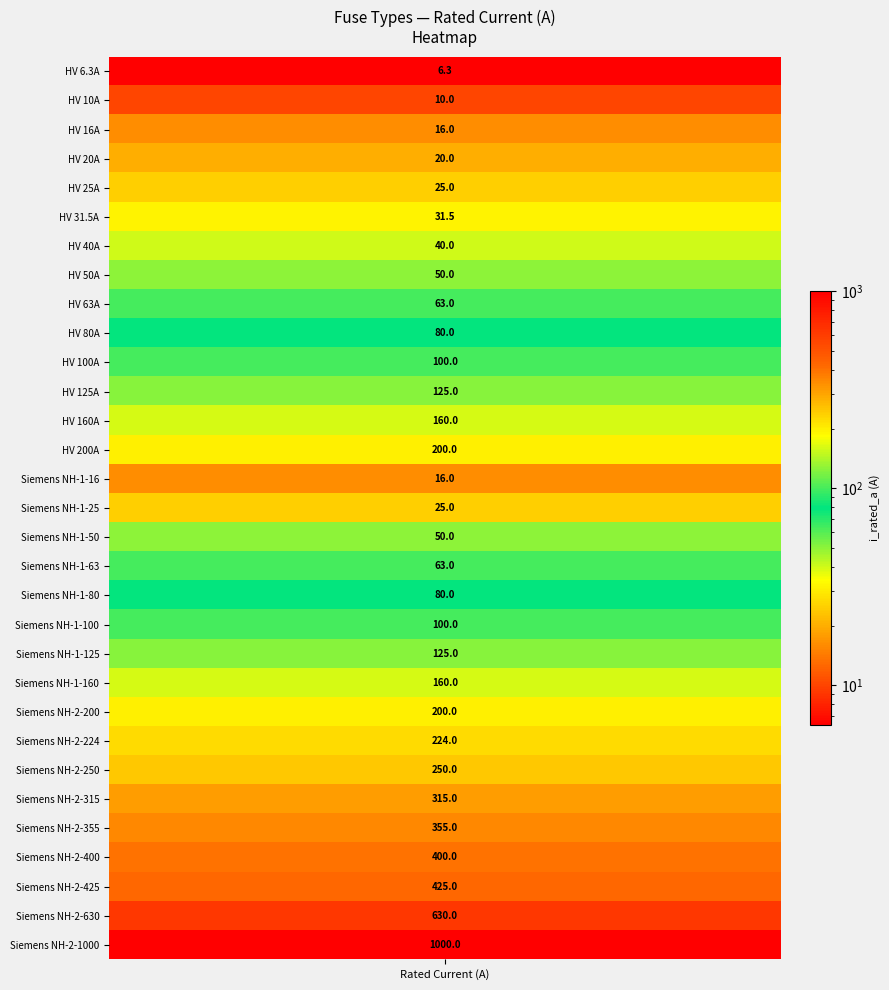

The chart shows a value of 148.8 at 19. True or false?

False